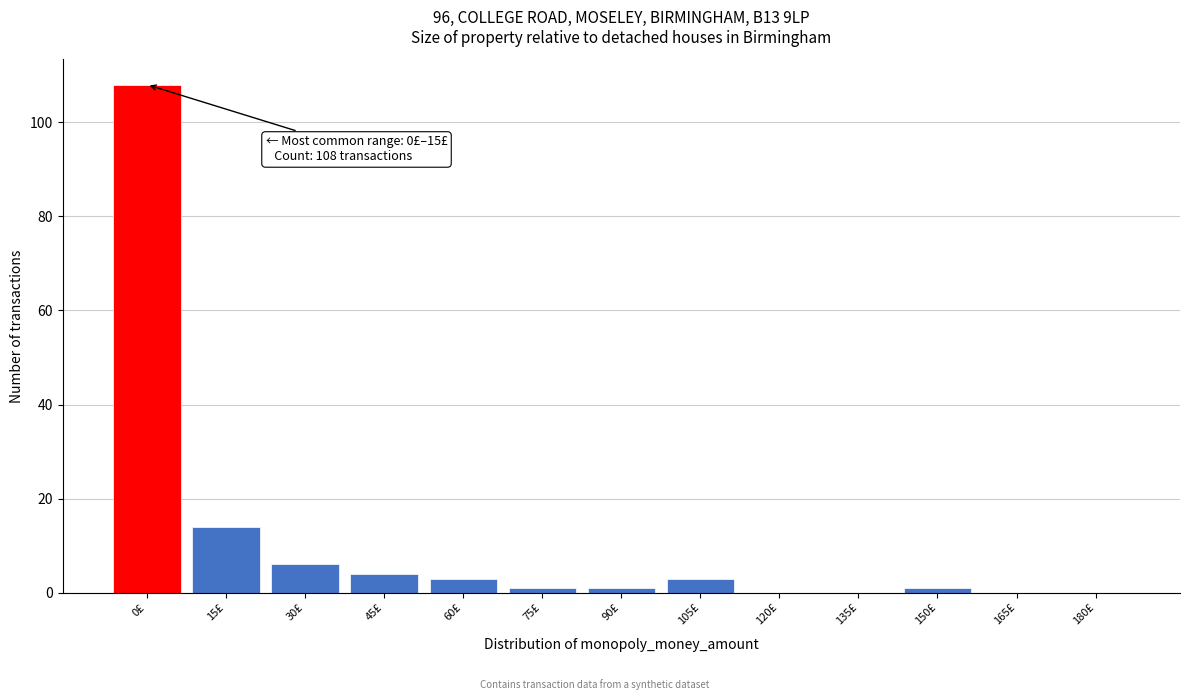

Reading left to right, list all the values displayed in this chart.

0£=108	15£=14	30£=6	45£=4	60£=3	75£=1	90£=1	105£=3	120£=0	135£=0	150£=1	165£=0	180£=0